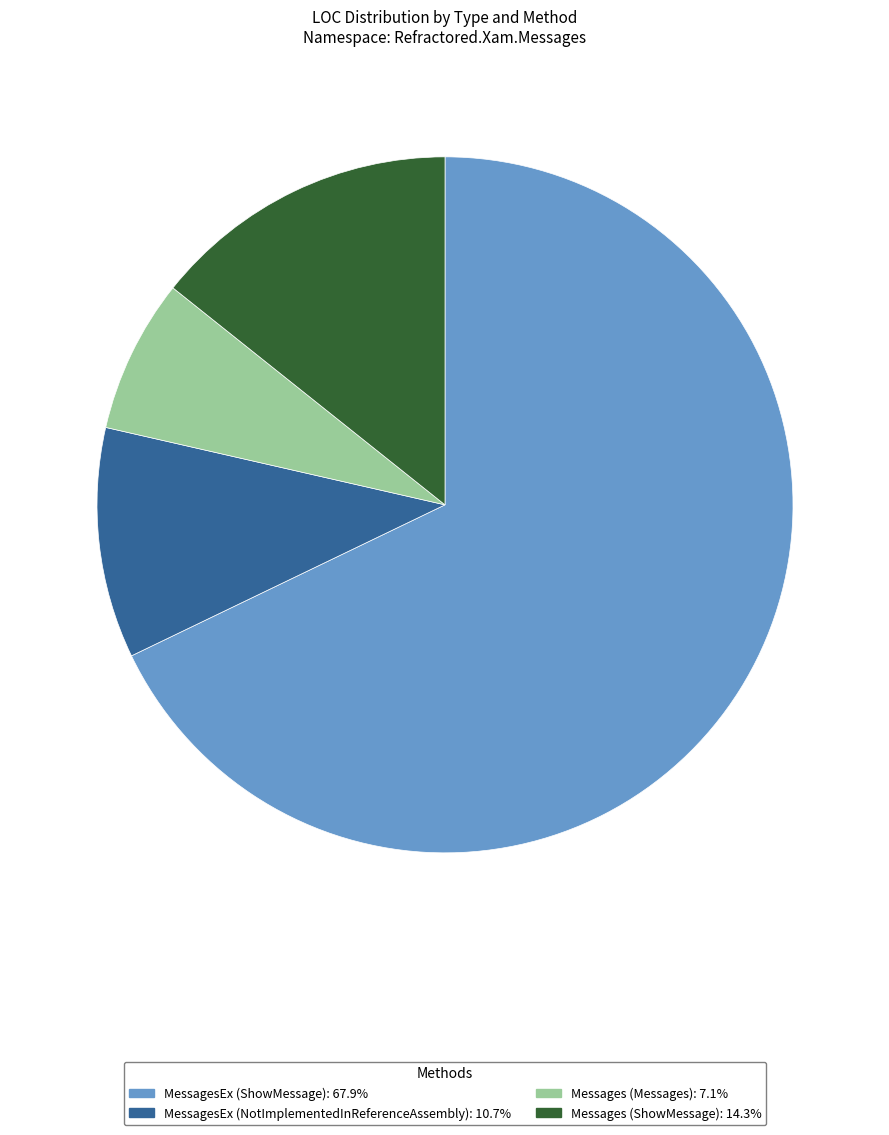

Does any single category account for the majority?

Yes